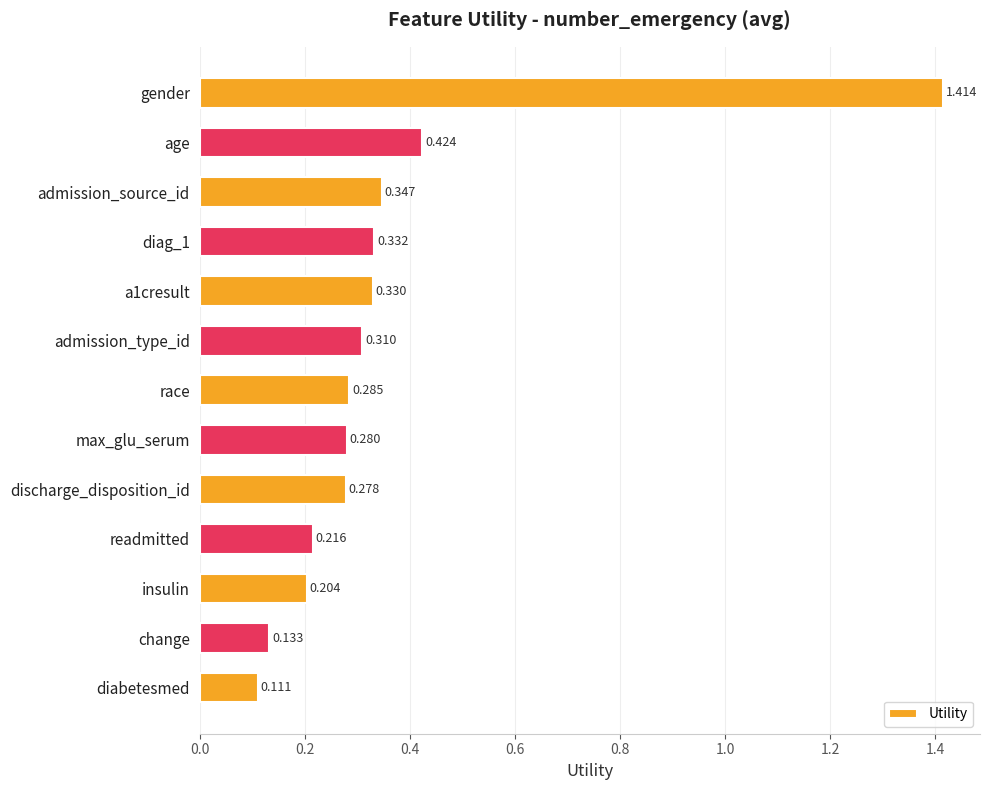

Between max_glu_serum and race, which is larger?

race